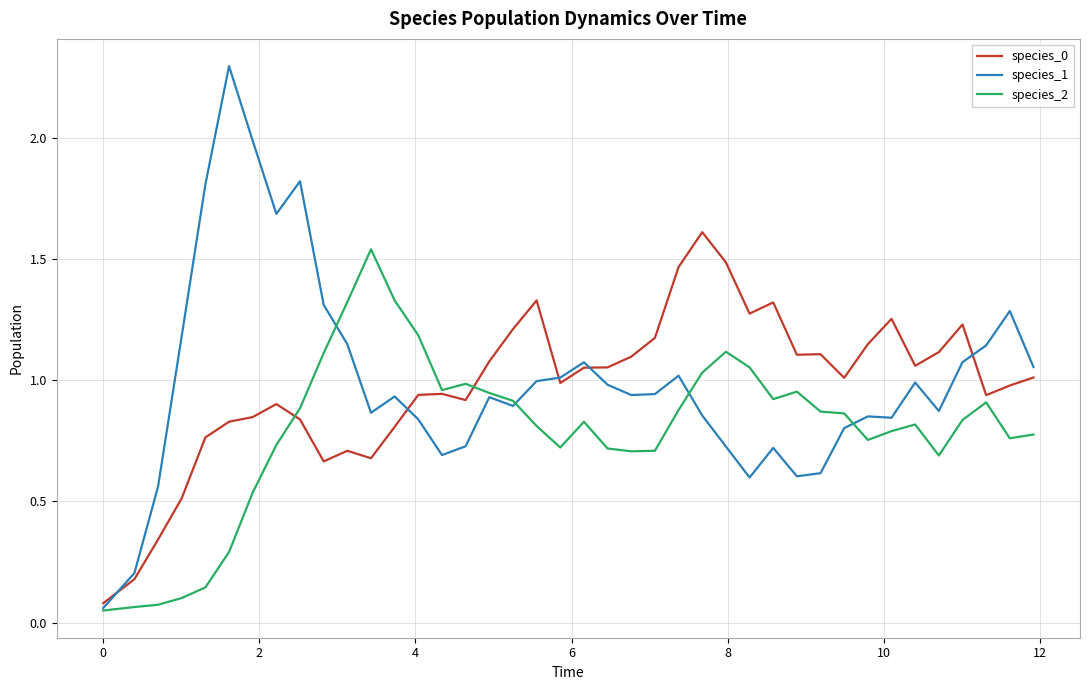

Which series has the largest range (max minus min)?

species_1